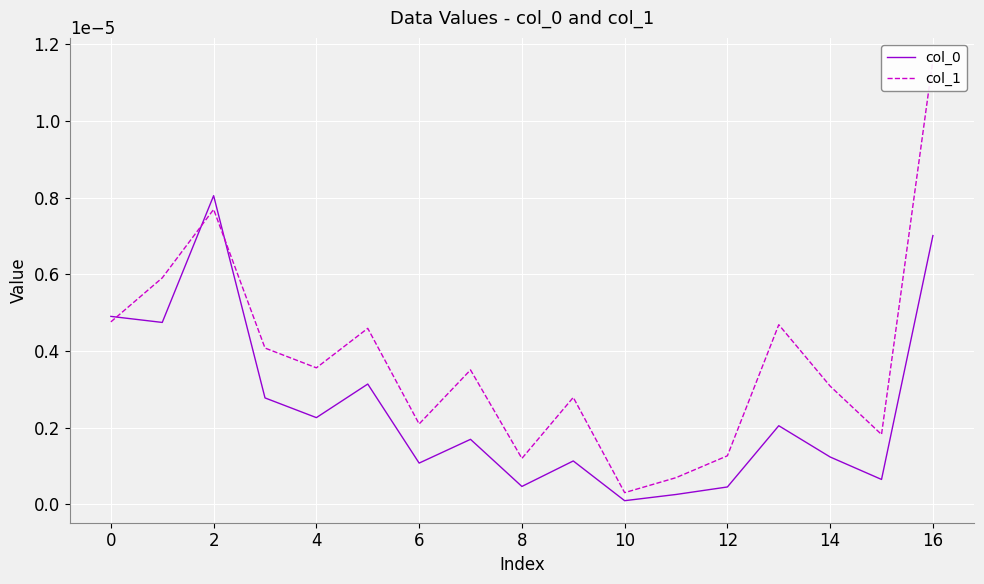

At which category does col_1 reach its first local peak?

2